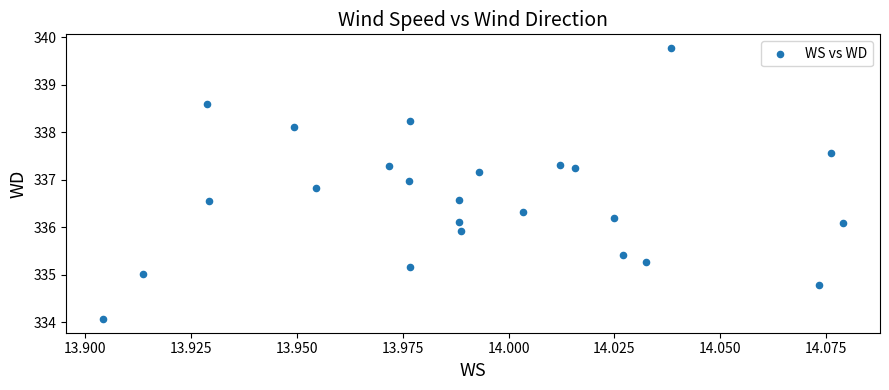

What is the range of Y values (max minus min)?

5.7